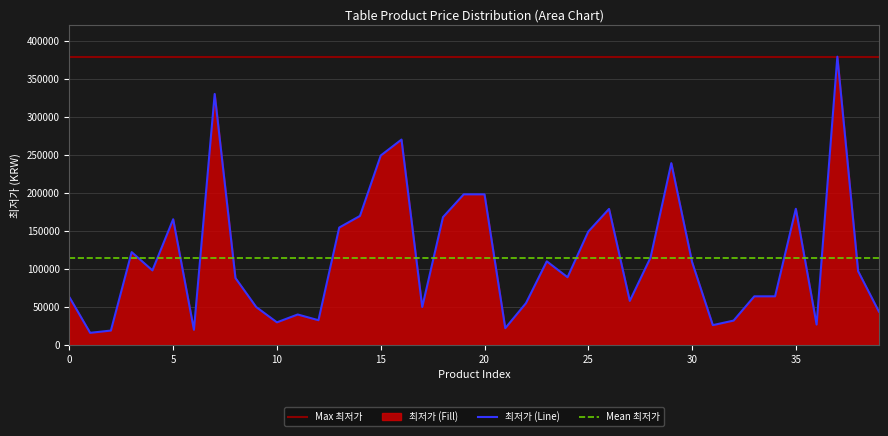

True or false: the data has more than 0 interior local peaks.

True